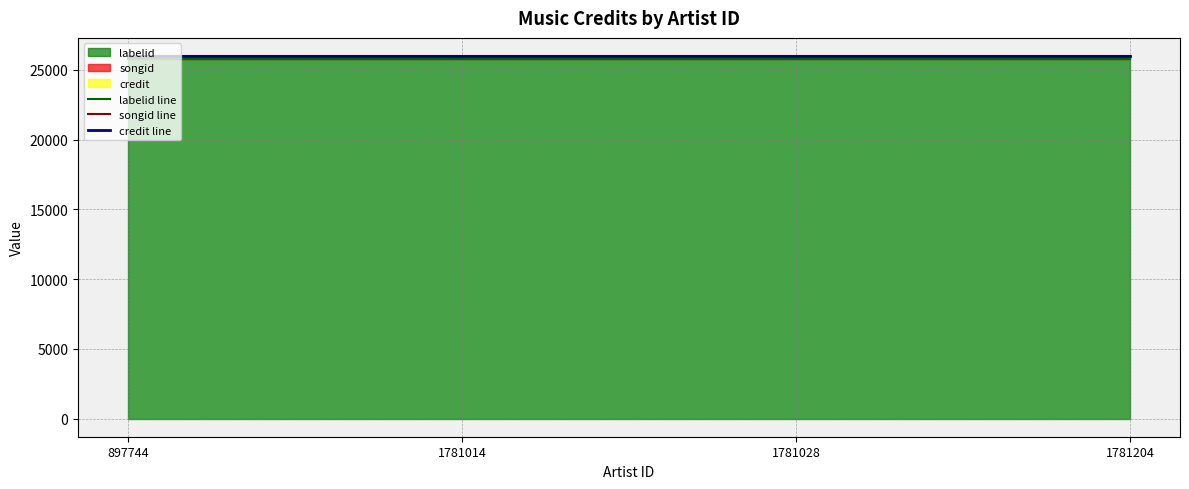

True or false: labelid line and songid line cross at least once.

False